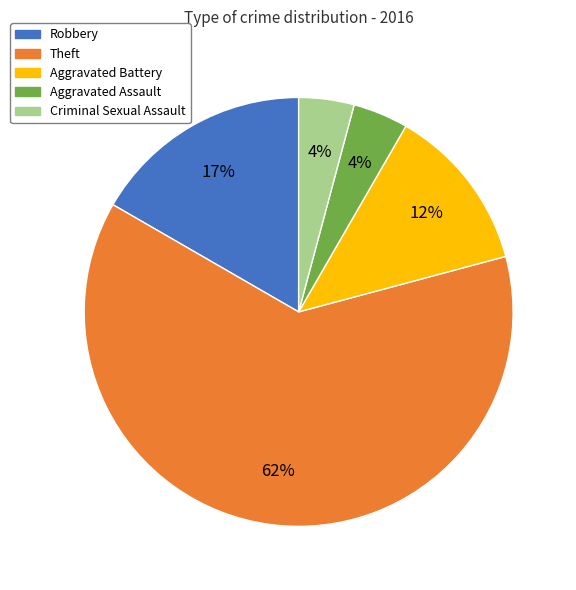

What is the largest slice in the pie chart?

Theft